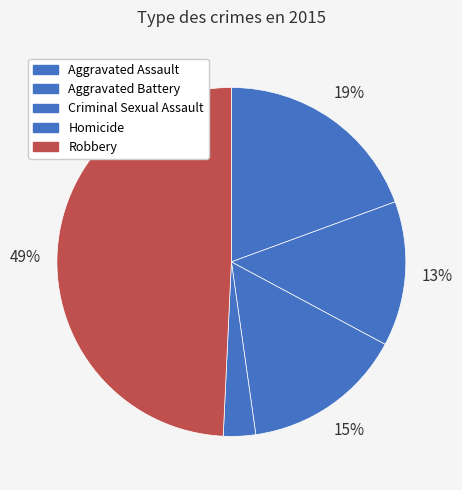

How many slices are in this pie chart?

5